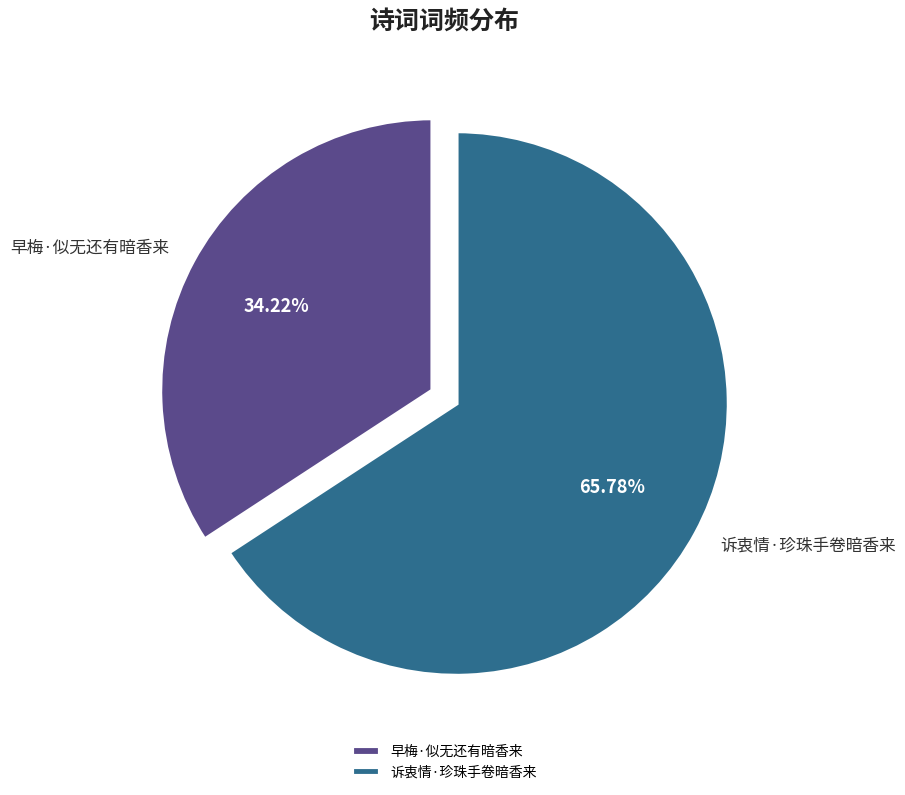

What percentage do 早梅·似无还有暗香来 and 诉衷情·珍珠手卷暗香来 together represent?

100.0%